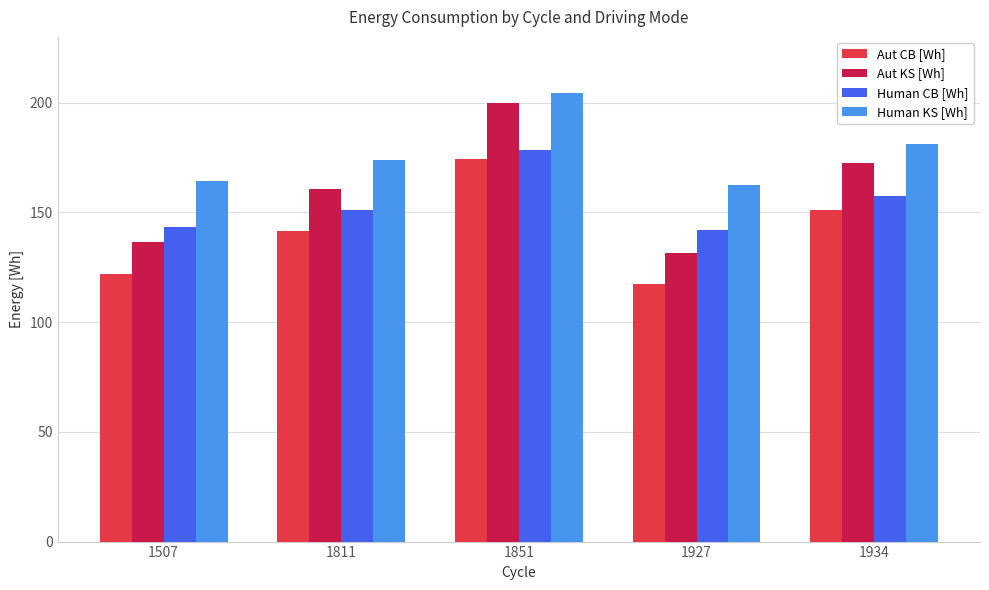

How many distinct data groups are displayed?

4